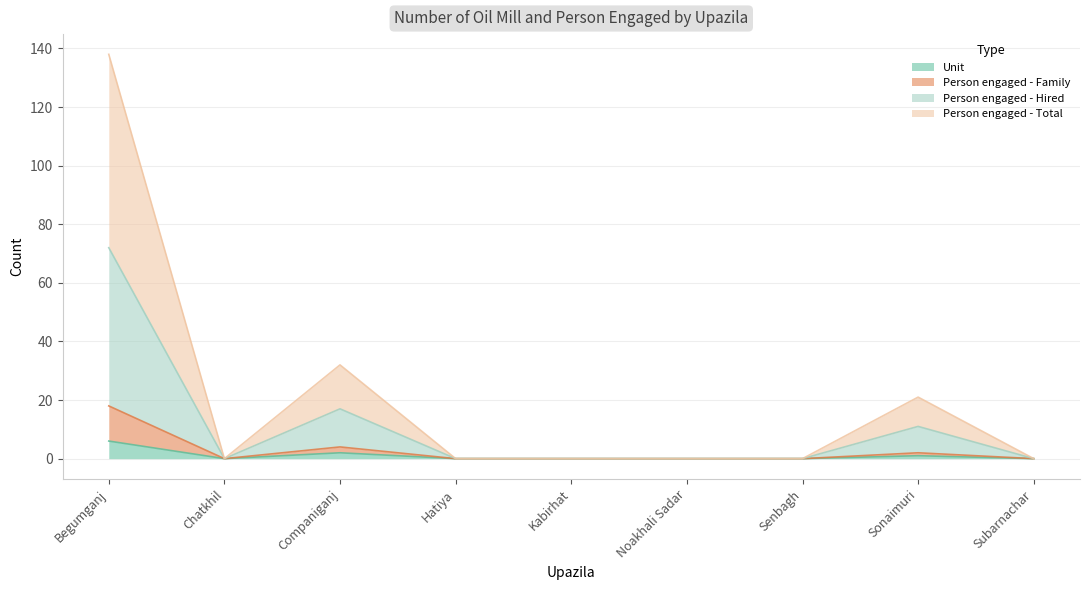

The value of Person engaged - Hired at Kabirhat is -50. True or false?

False